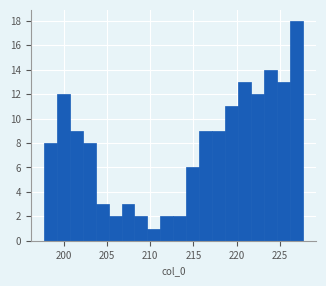

Read against the x-axis, roughly where is the centre of the tallest bar?

227.0